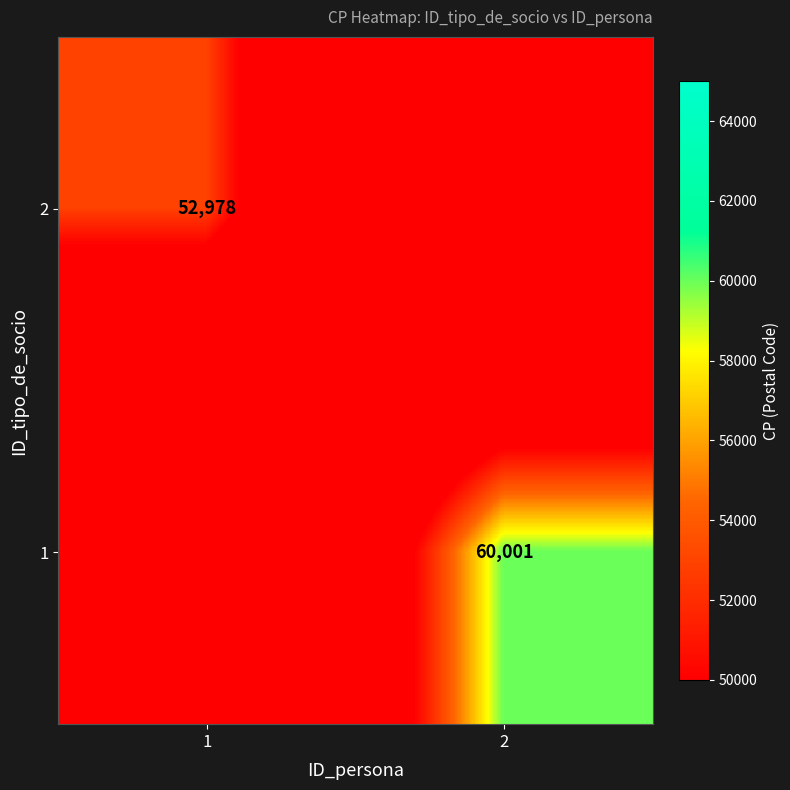

Is the value of 1 at 2 greater than the value of 2 at 1?

Yes